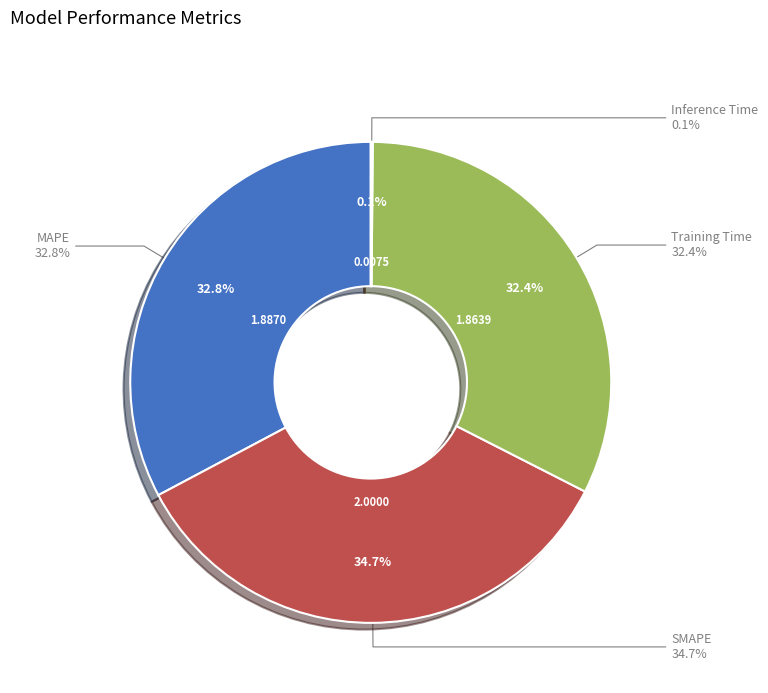

How many segments does this pie chart have?

4